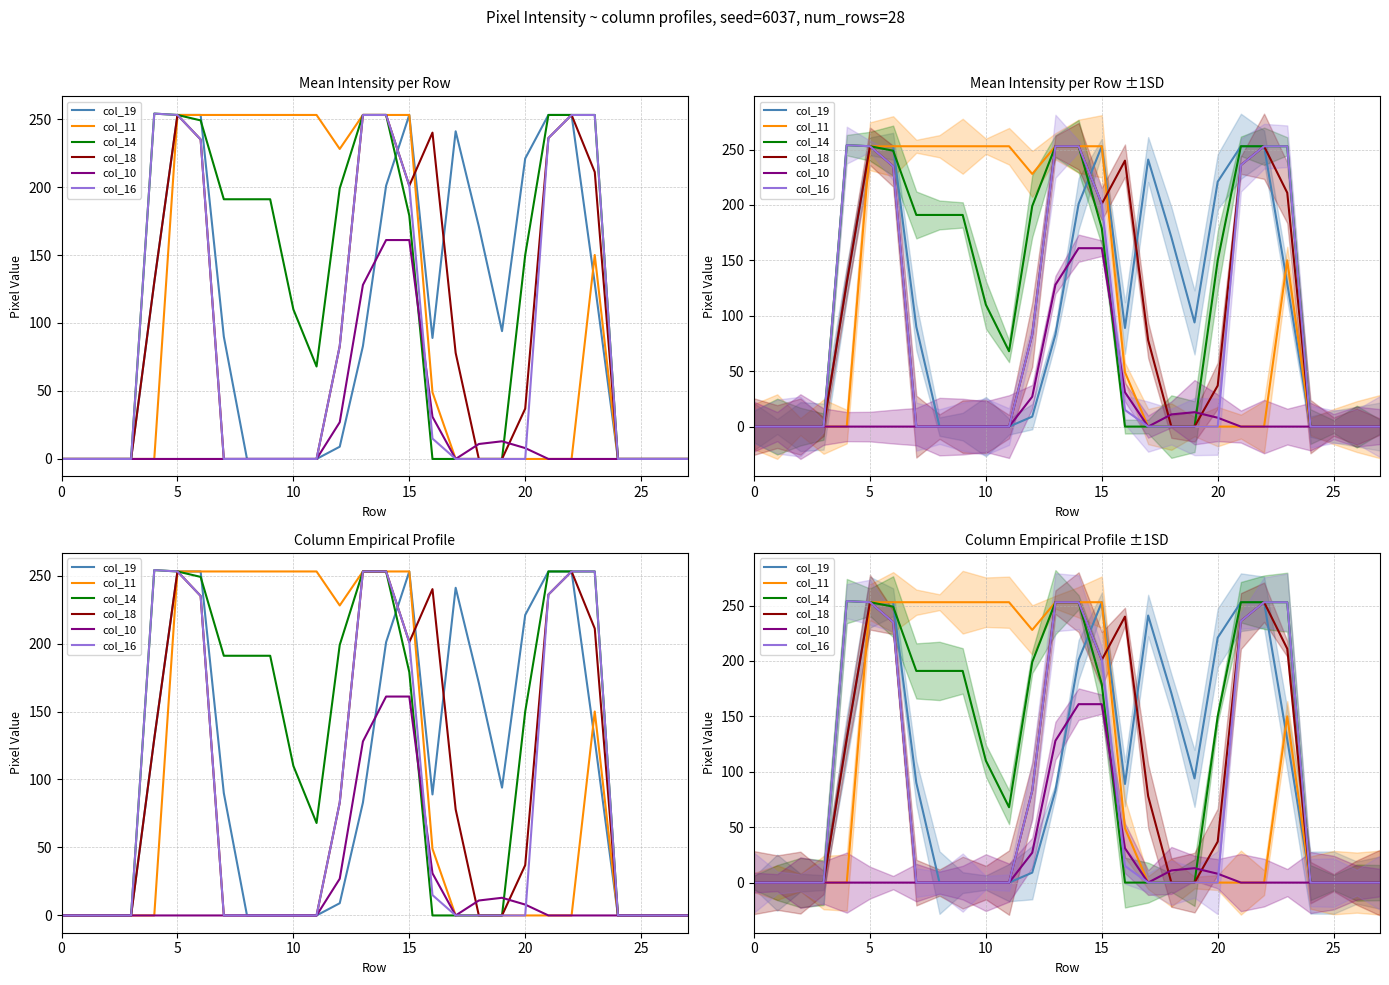

Which series has the largest range (max minus min)?

col_14